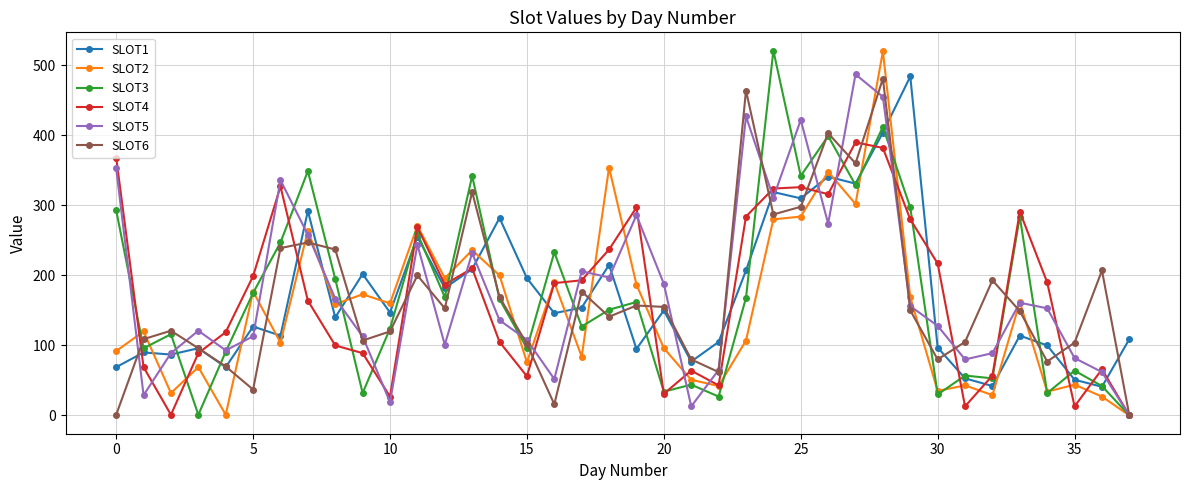

Count the number of data series in this chart.

6